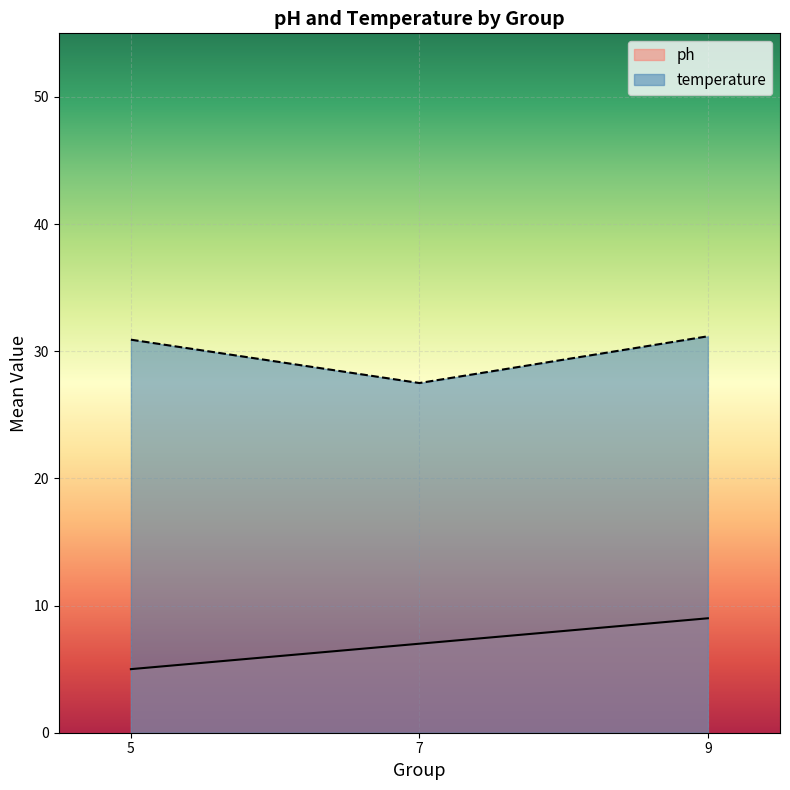

At which label does temperature first exceed 30?

5